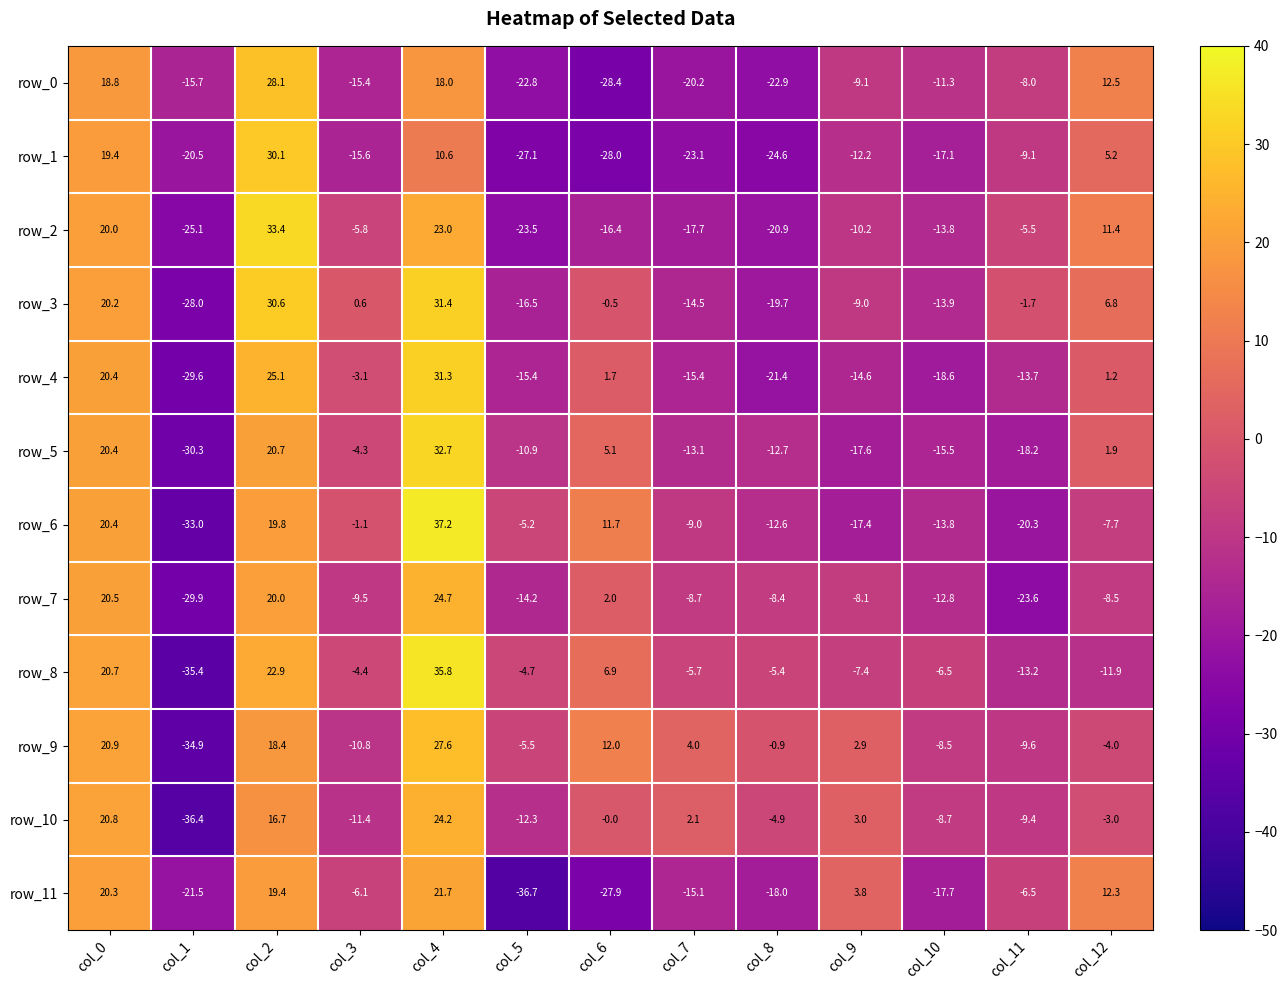

What is the lowest value of the row_0 series?

-28.4